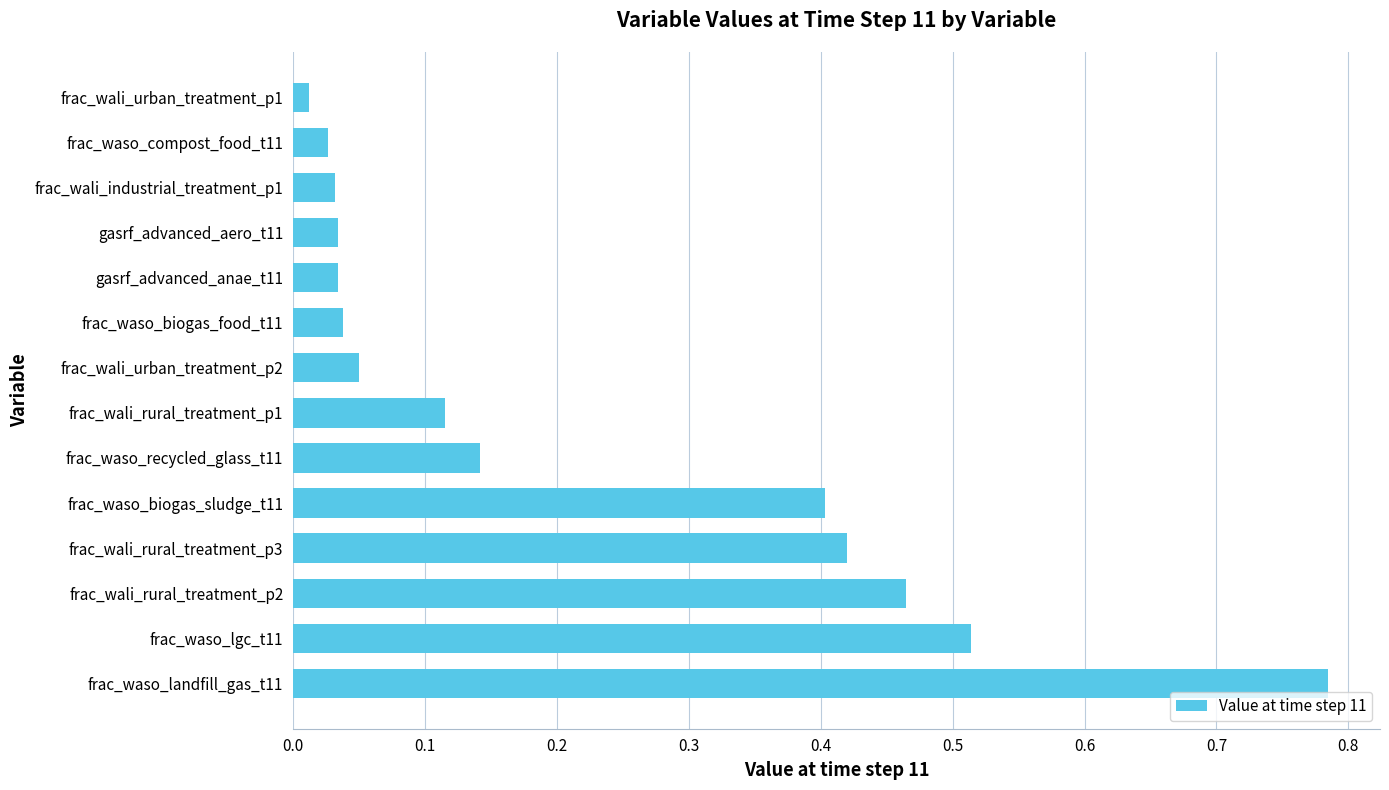

Which label corresponds to the smallest value in the chart?

frac_wali_urban_treatment_p1